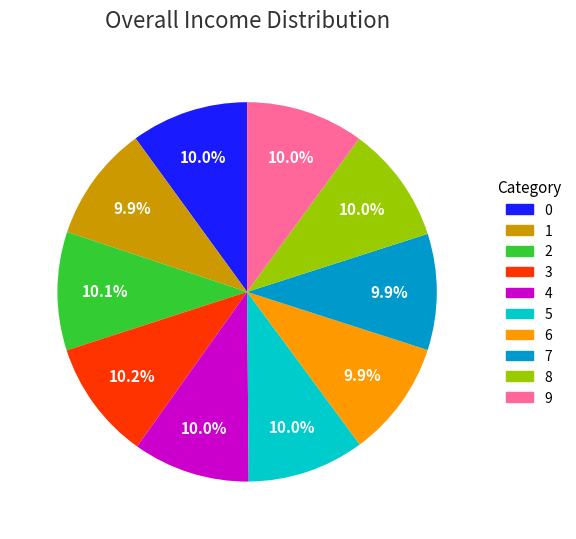

What percentage do 2 and 0 together represent?

20.1%